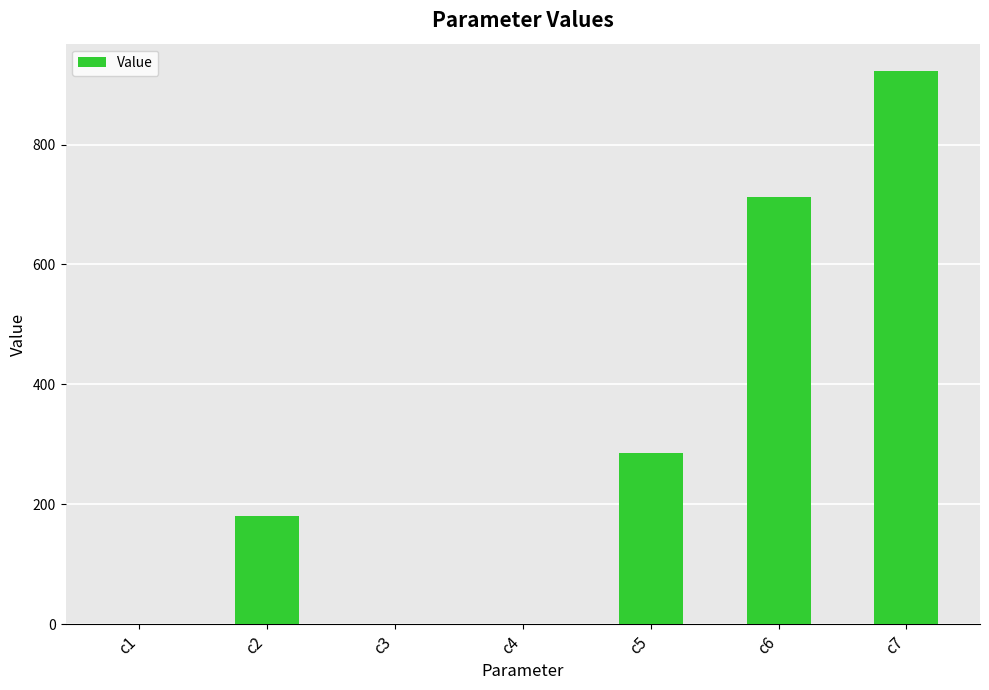

Which label corresponds to the largest value in the chart?

c7